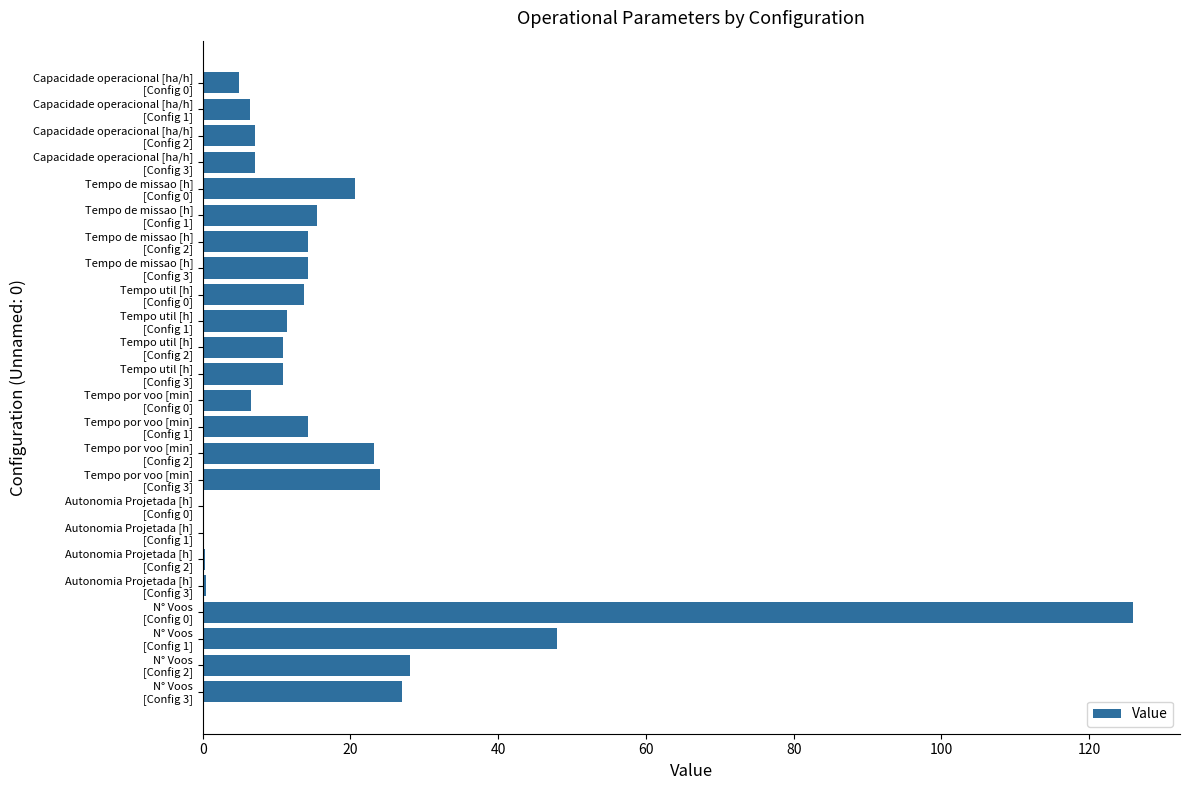

What is the greatest value displayed?

126.0